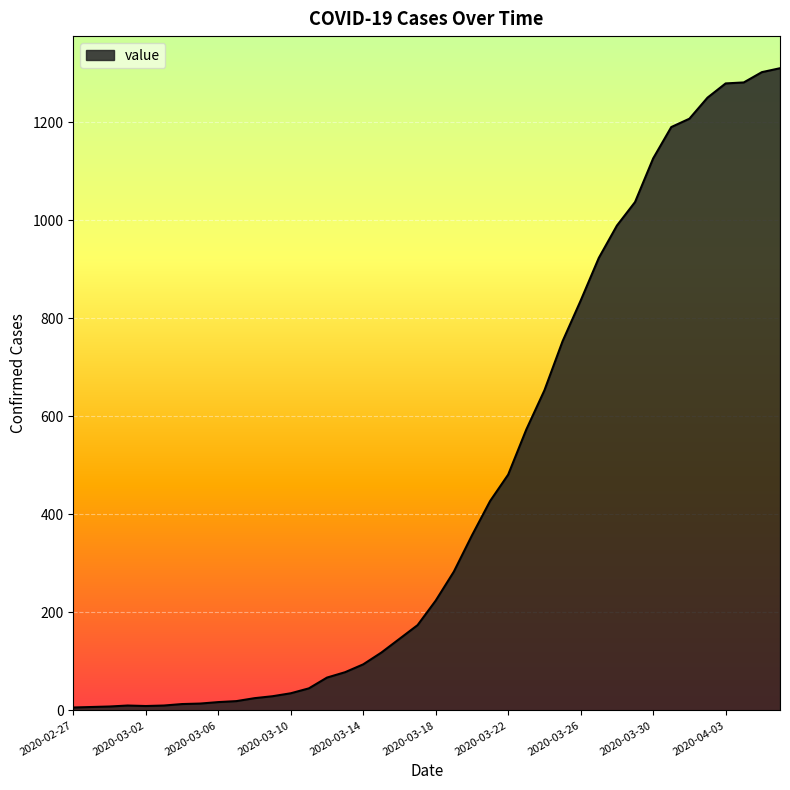

What is the difference between the maximum and minimum values?

1304